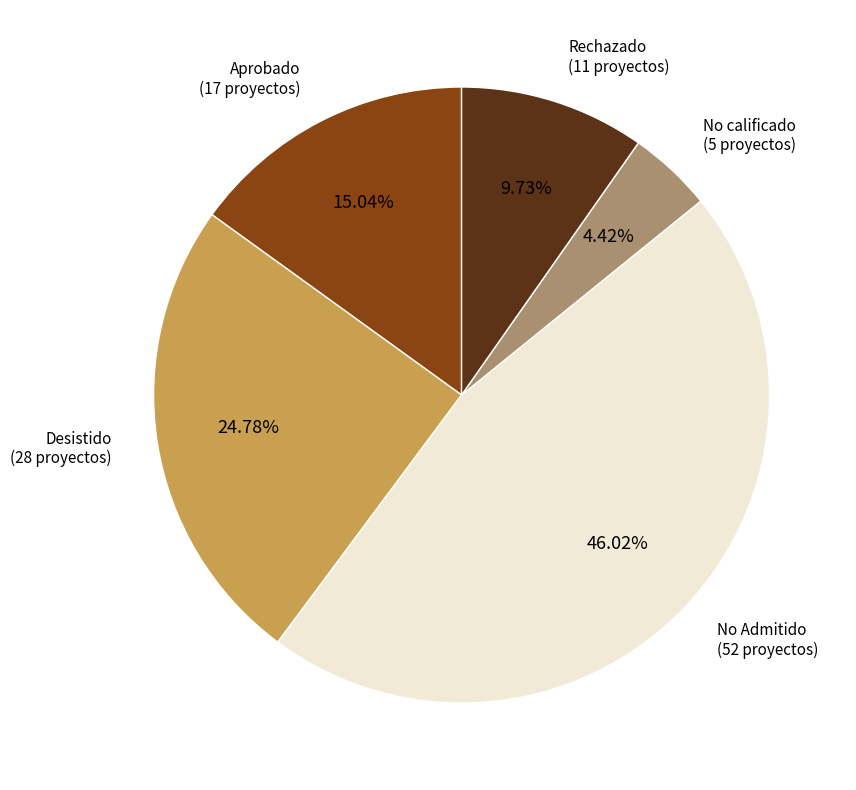

Is there a majority slice in this chart?

No